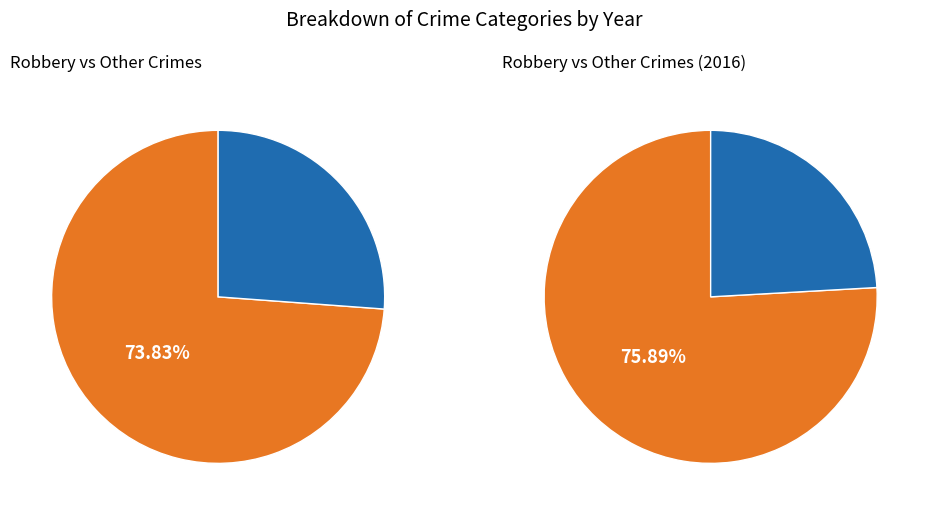

Which category has the biggest portion of the pie?

Robbery